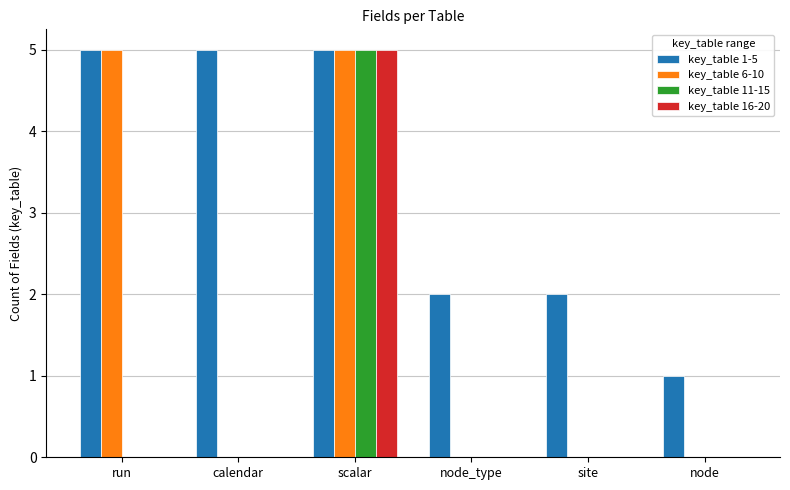

How many categories are shown in the chart?

6